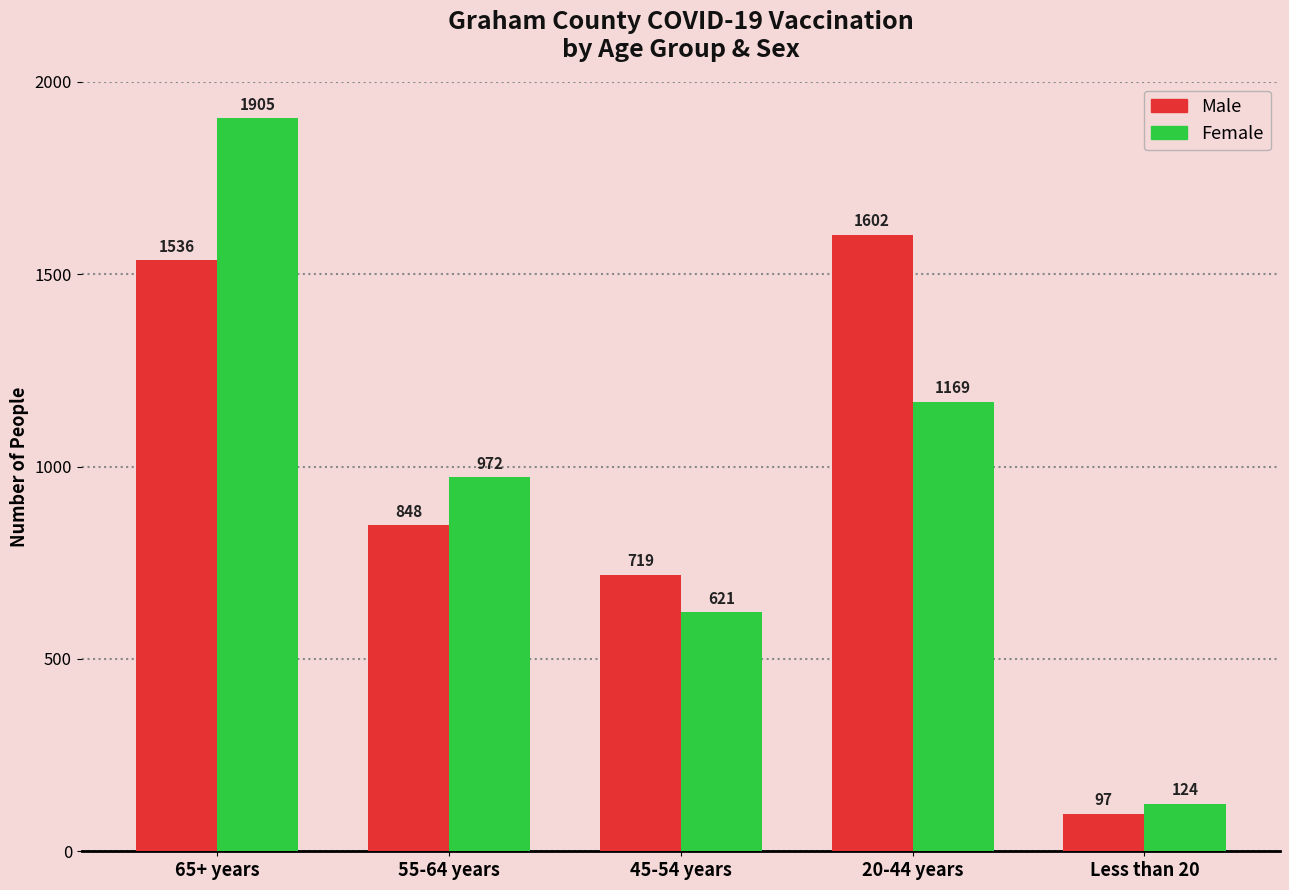

List the series in order of their overall mean, highest first.

Male, Female